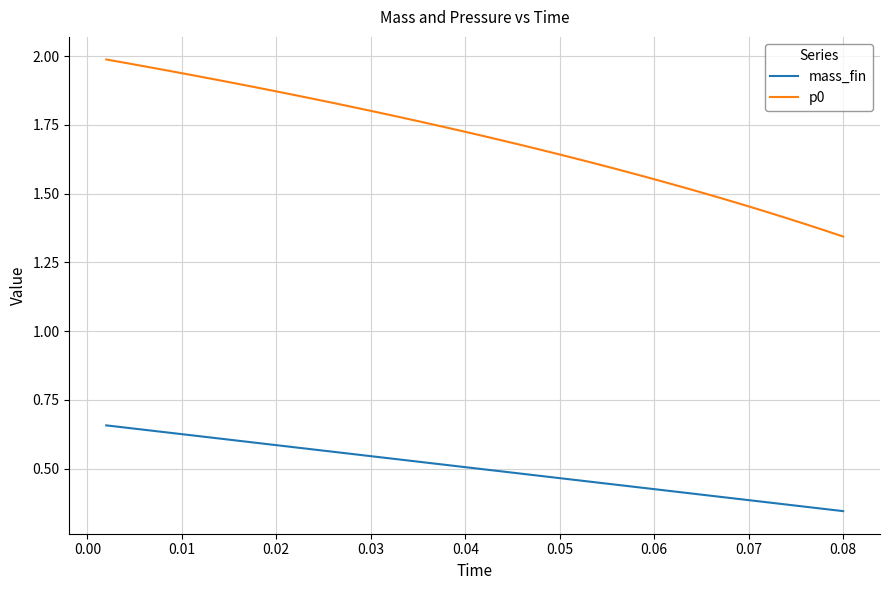

Which series has the largest range (max minus min)?

p0